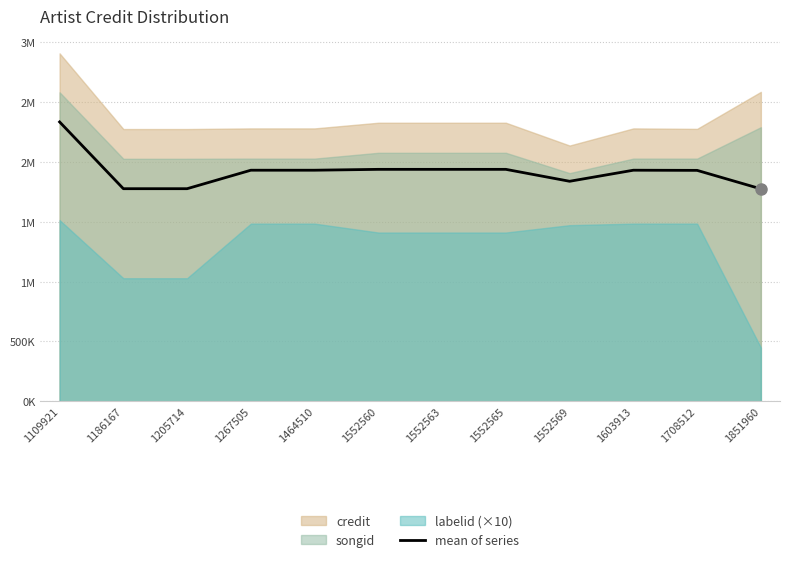

Where is the data nearest to the value 2055311?

1552560